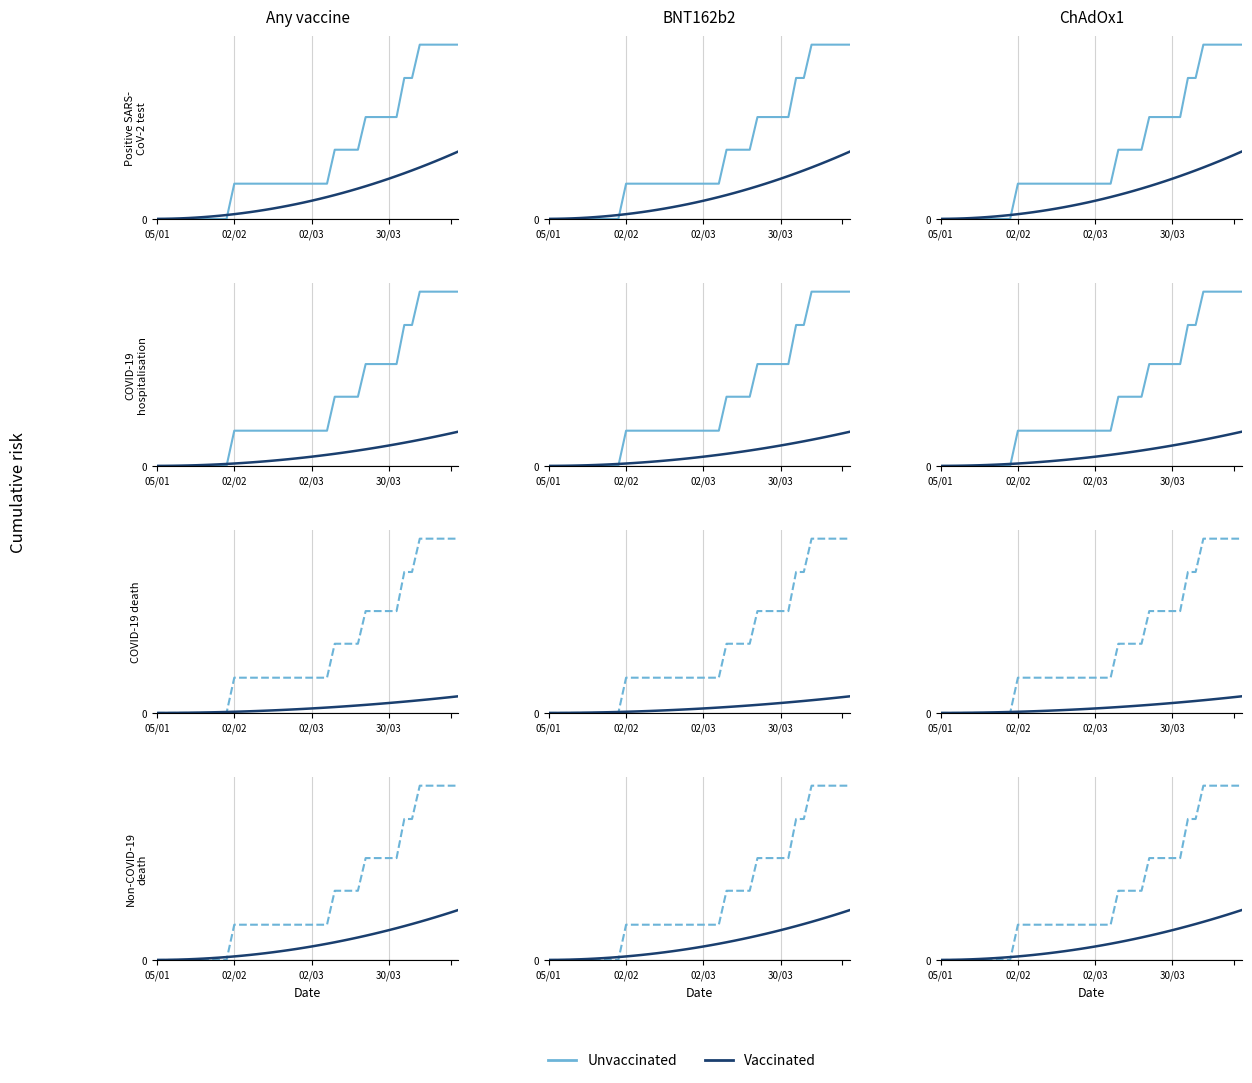

Reading right to left, transcribe all the data shown in this chart.

Unvaccinated: 235.0	235.0	235.0	235.0	235.0	235.0	190.1	190.1	137.4	137.4	137.4	137.4	137.4	93.3	93.3	93.3	93.3	47.5	47.5	47.5	47.5	47.5	47.5	47.5	47.5	47.5	47.5	47.5	47.5	47.5	0.0	0.0	0.0	0.0	0.0	0.0	0.0	0.0	0.0	0.0
Vaccinated: 67.4	64.0	60.7	57.5	54.4	51.4	48.5	45.6	42.9	40.2	37.6	35.1	32.7	30.3	28.1	25.9	23.8	21.9	20.0	18.1	16.4	14.8	13.2	11.8	10.4	9.1	7.9	6.7	5.7	4.8	3.9	3.1	2.4	1.8	1.3	0.9	0.5	0.3	0.1	0.0